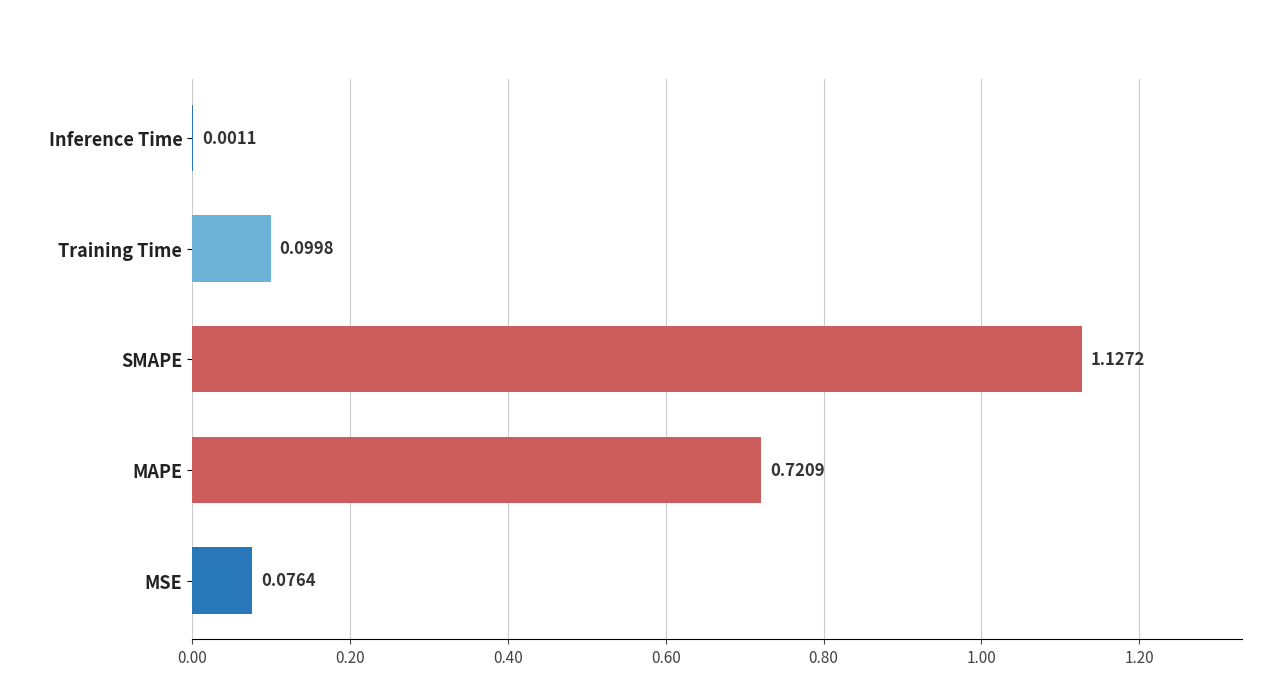

Which category has the highest value across all series?

SMAPE